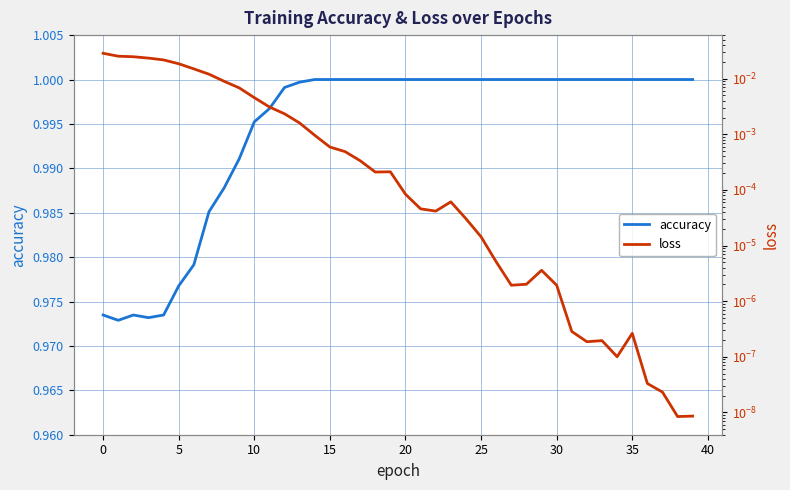

The value of accuracy at 15 is 0.4. True or false?

False